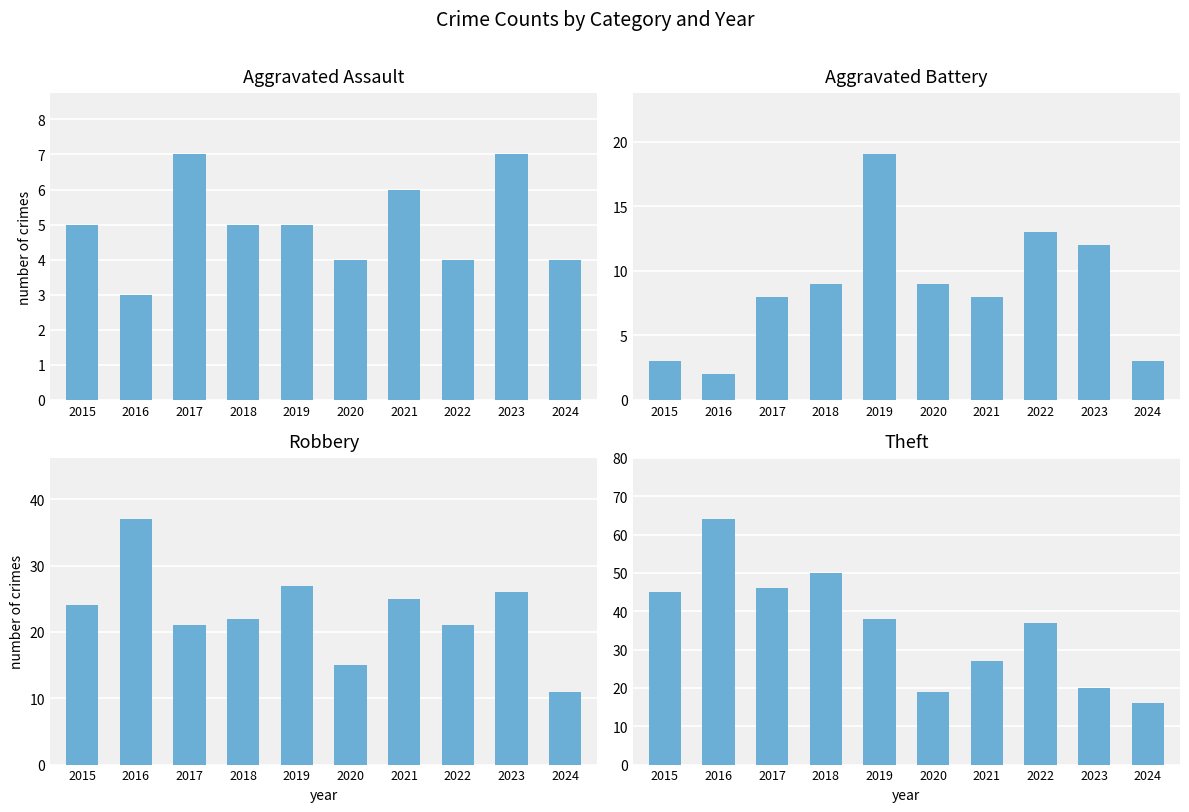

At 2021, list the series in order from largest to smallest.

Theft, Robbery, Aggravated Battery, Aggravated Assault